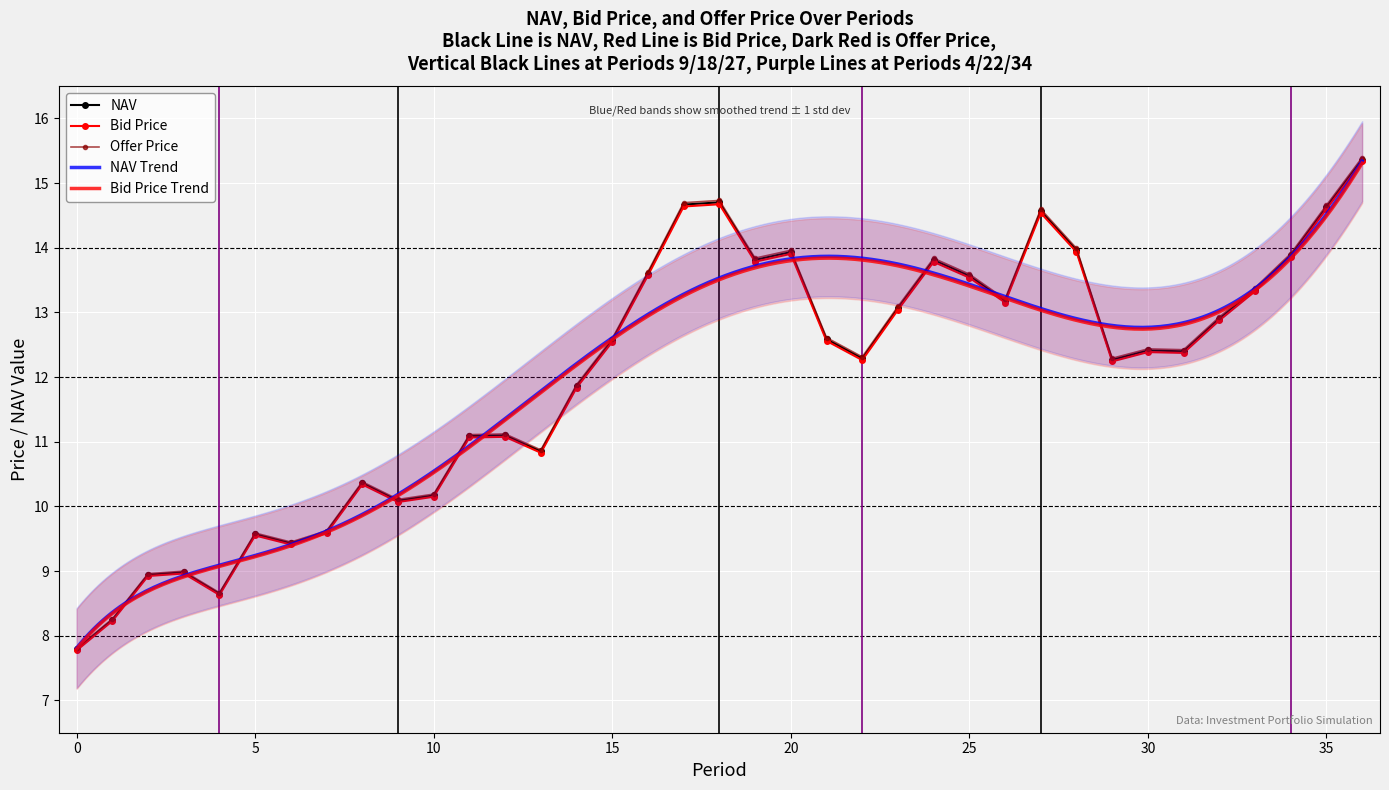

What is the minimum value for NAV?

7.8